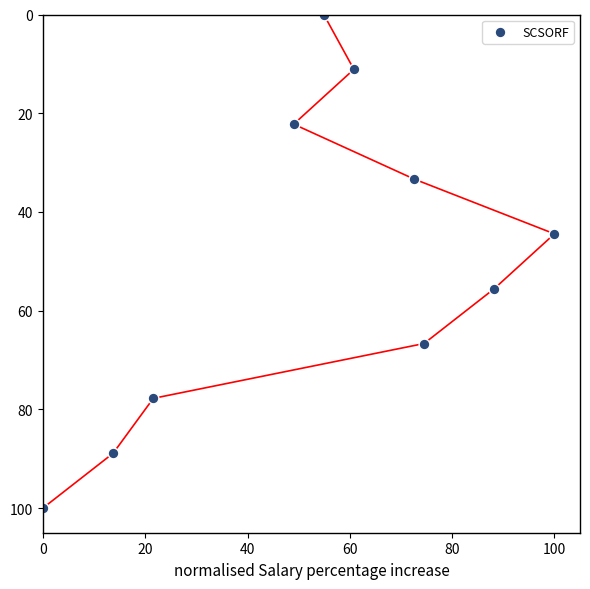

What is the average X value?

53.5